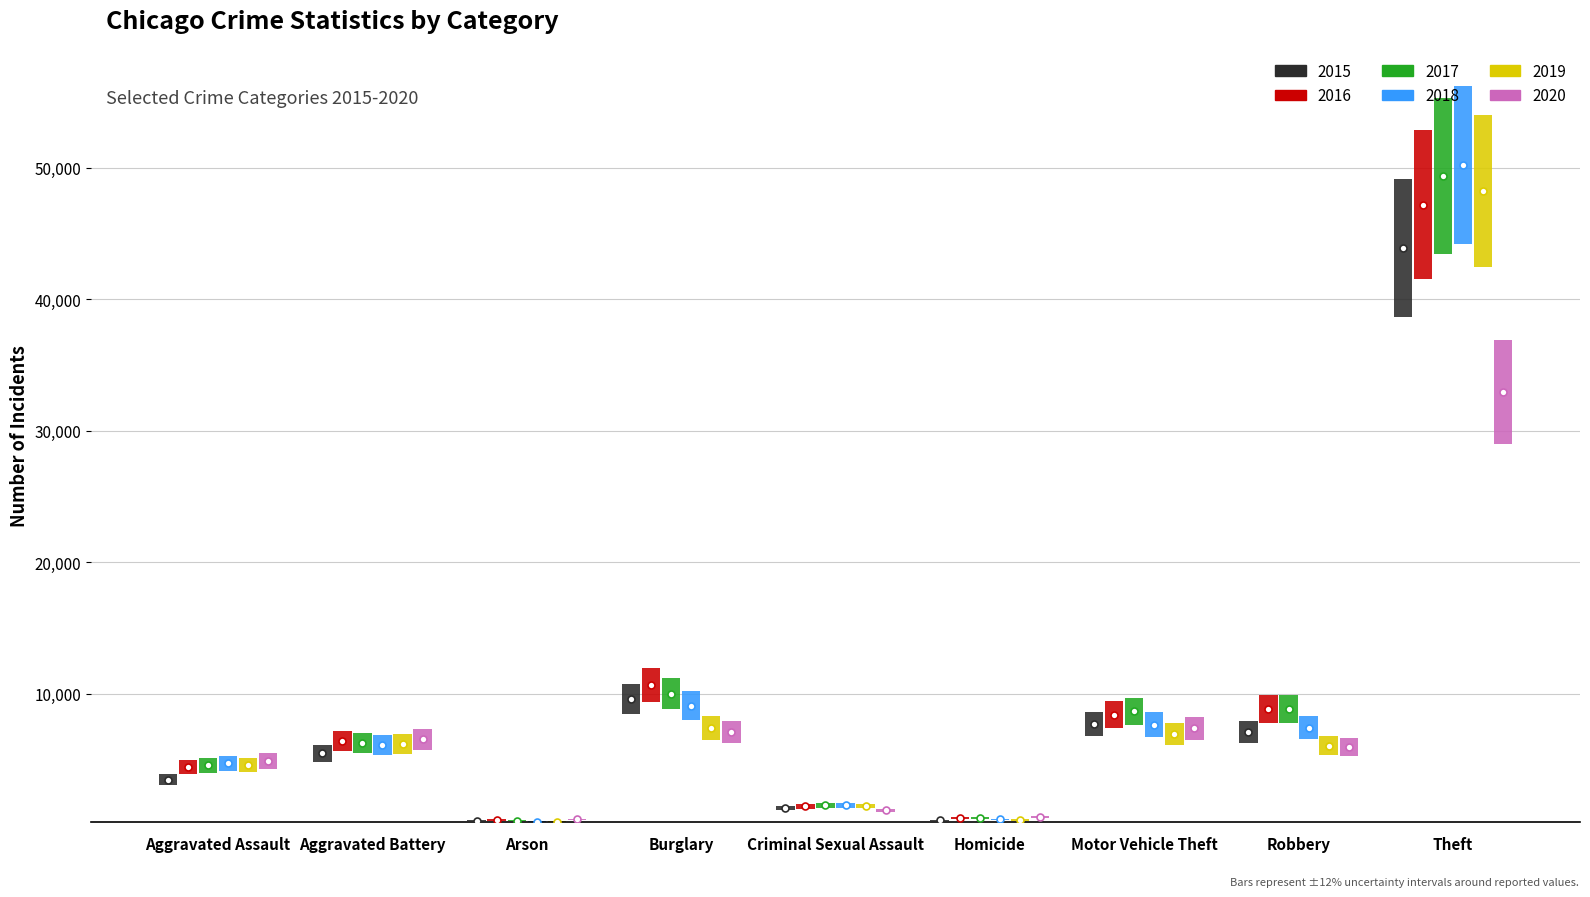

What position from the right is Theft?

1